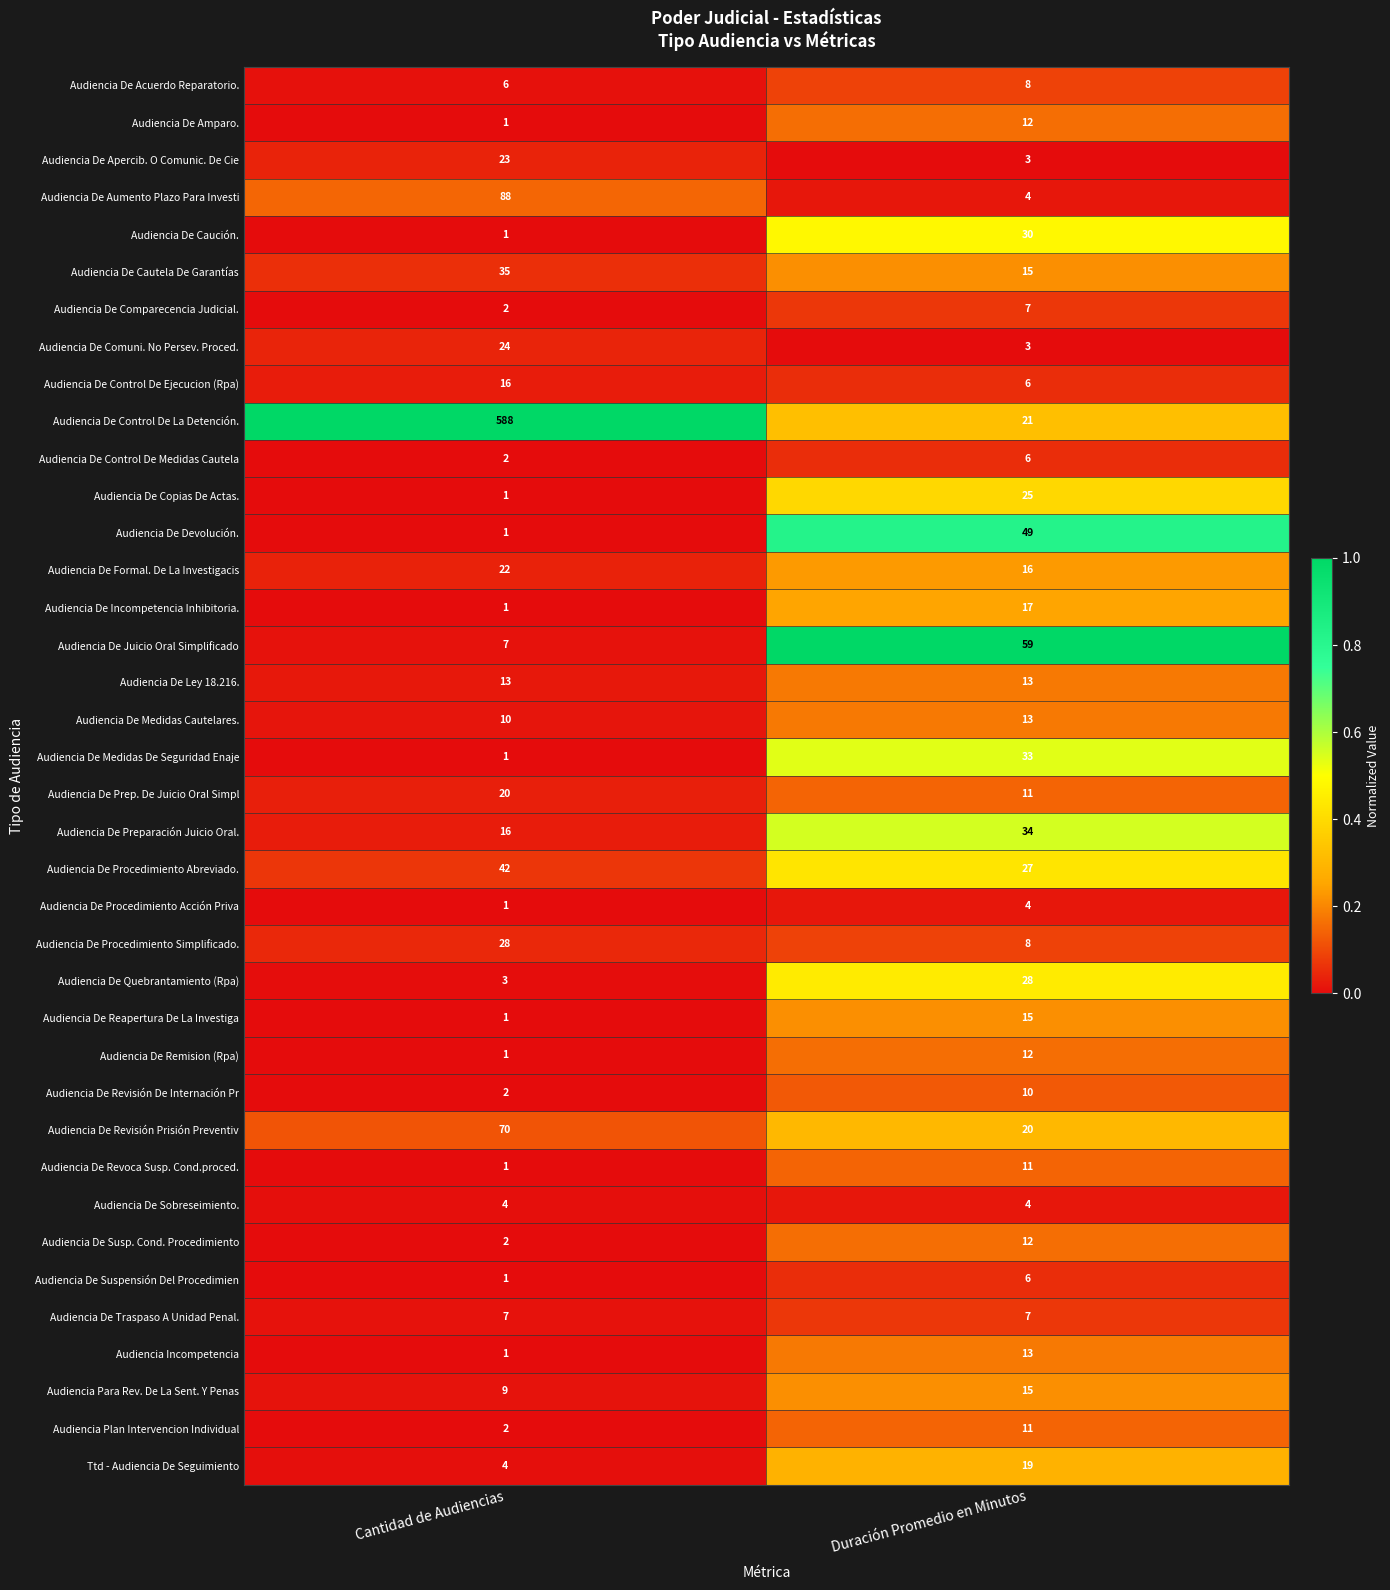

Where is Audiencia Para Rev. De La Sent. Y Penas nearest to the value 12?

Cantidad de Audiencias